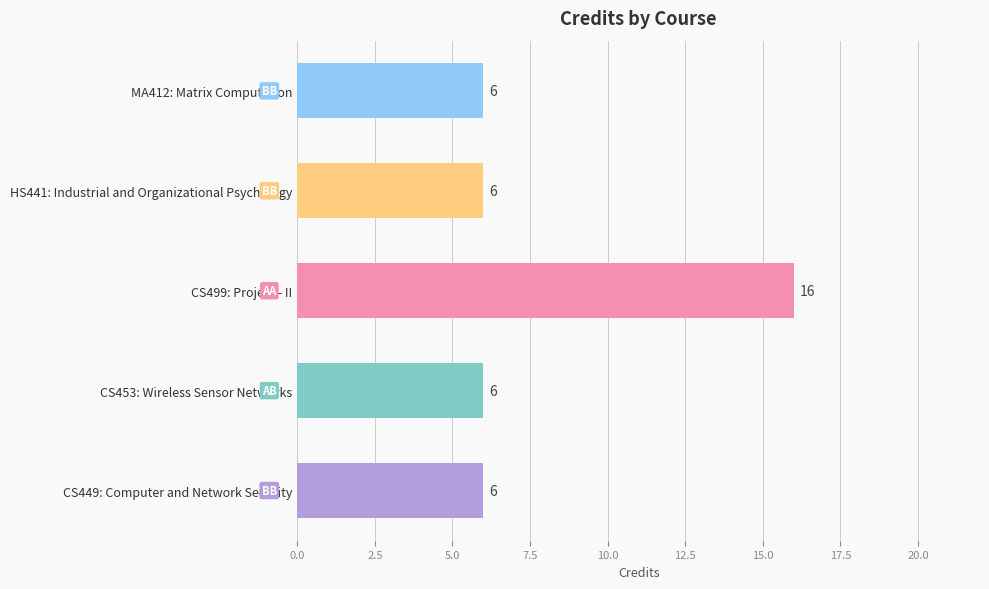

What is the average value?

8